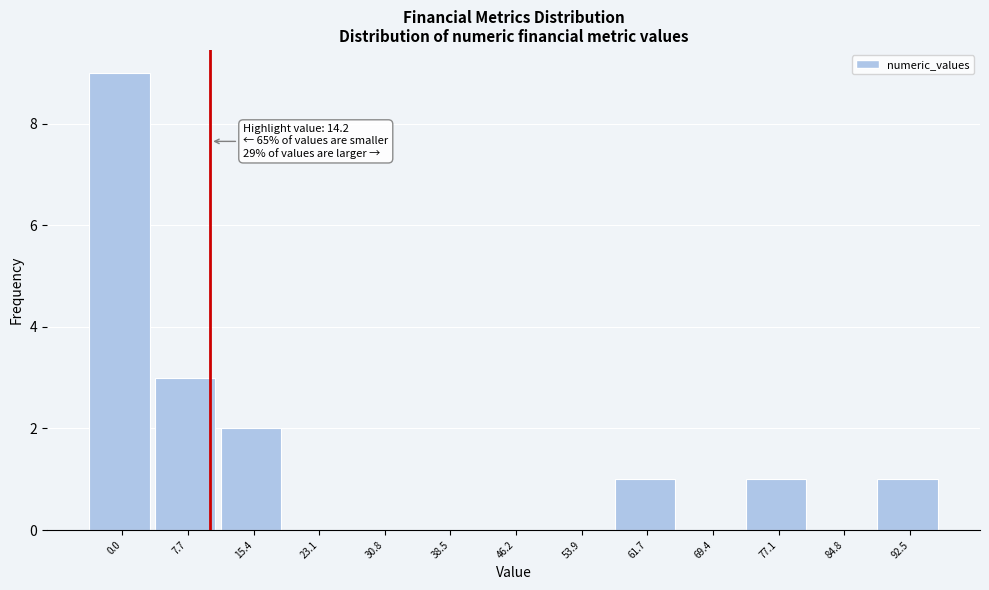

Reading right to left, transcribe all the data shown in this chart.

92.5=1	84.8=0	77.1=1	69.4=0	61.7=1	53.9=0	46.2=0	38.5=0	30.8=0	23.1=0	15.4=2	7.7=3	0.0=9